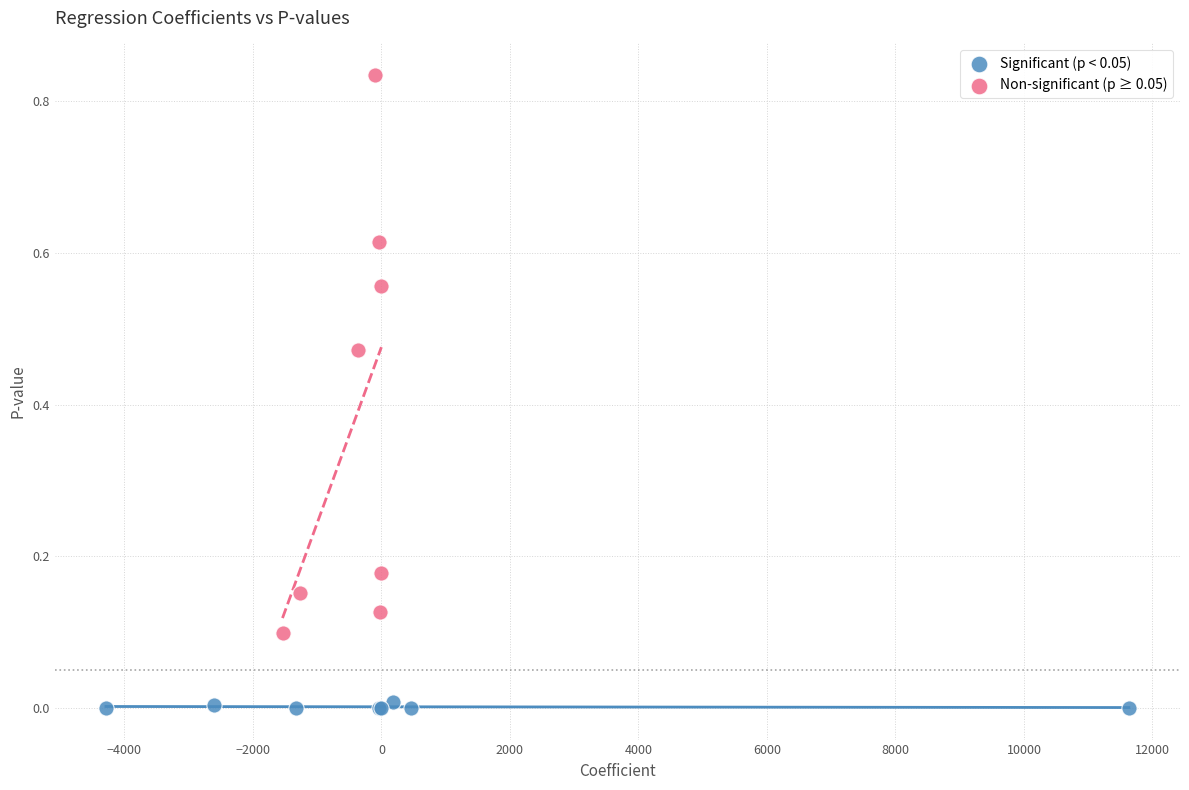

Which series has the largest Y range (max minus min)?

Non-significant (p ≥ 0.05)